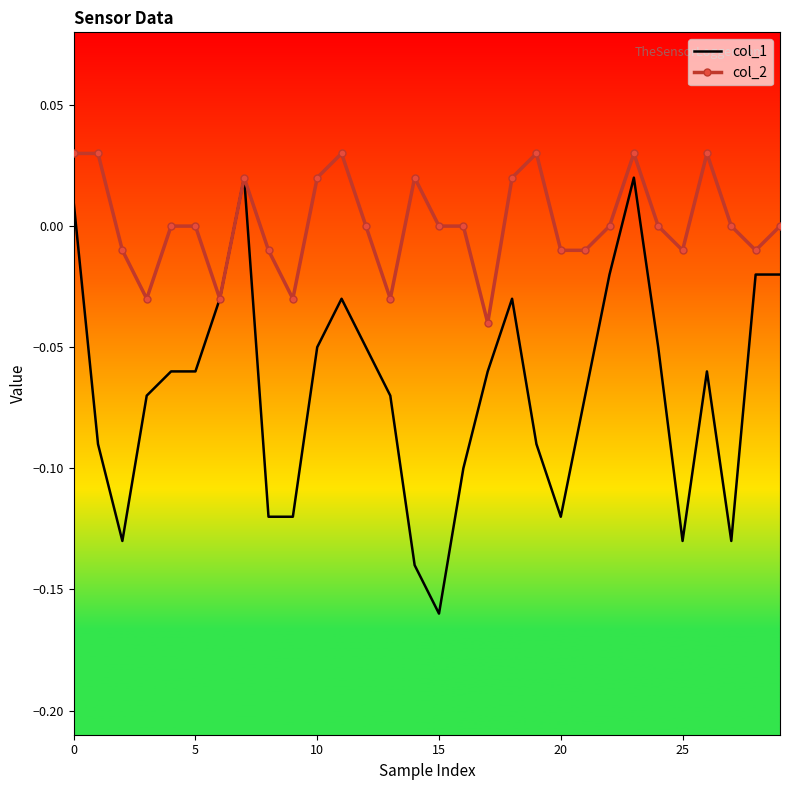

Rank the series by their average value, from highest to lowest.

col_2, col_1